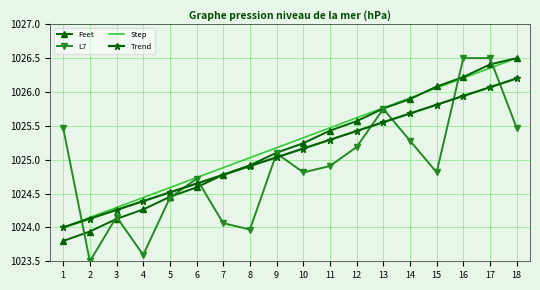

True or false: L7 has more than 1 points higher than both neighbors.

True